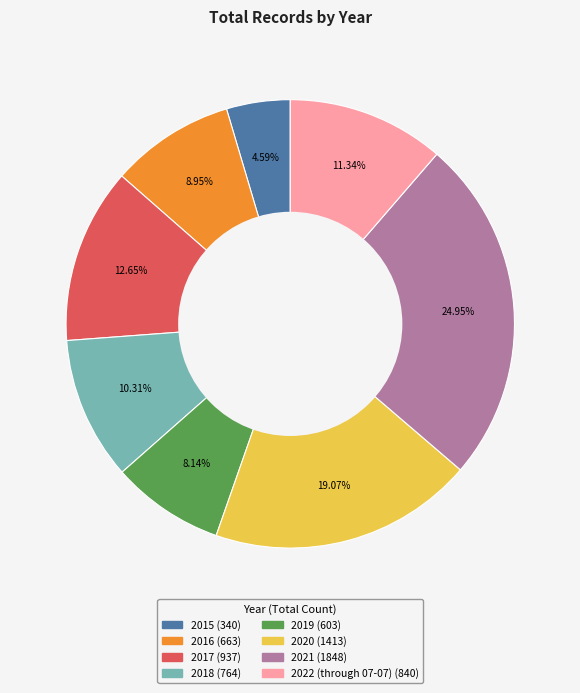

Is the sum of 2016 and 2021 greater than half?

No